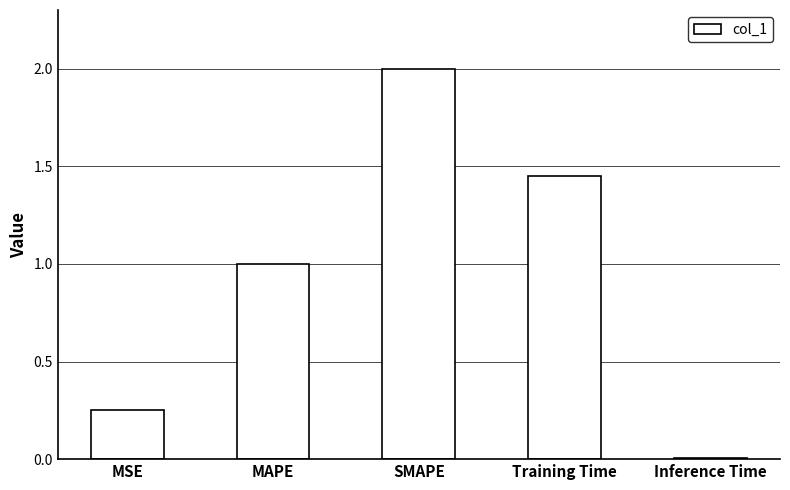

What position from the right is Training Time?

2